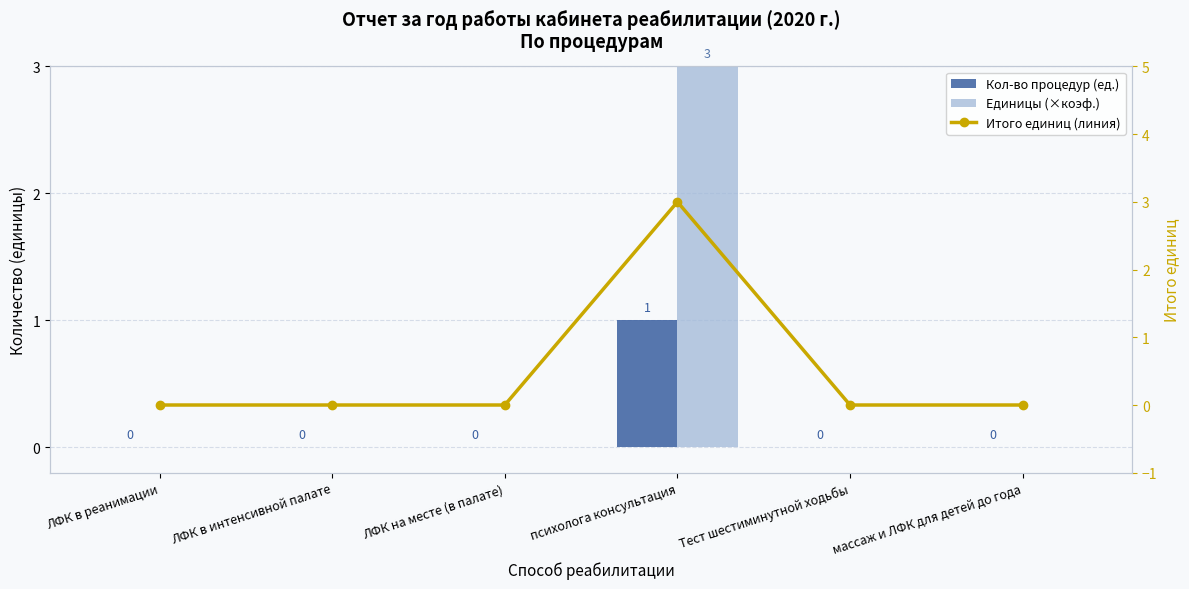

List the labels in order of Кол-во процедур (ед.) value, largest first.

психолога консультация, ЛФК в реанимации, ЛФК в интенсивной палате, ЛФК на месте (в палате), Тест шестиминутной ходьбы, массаж и ЛФК для детей до года